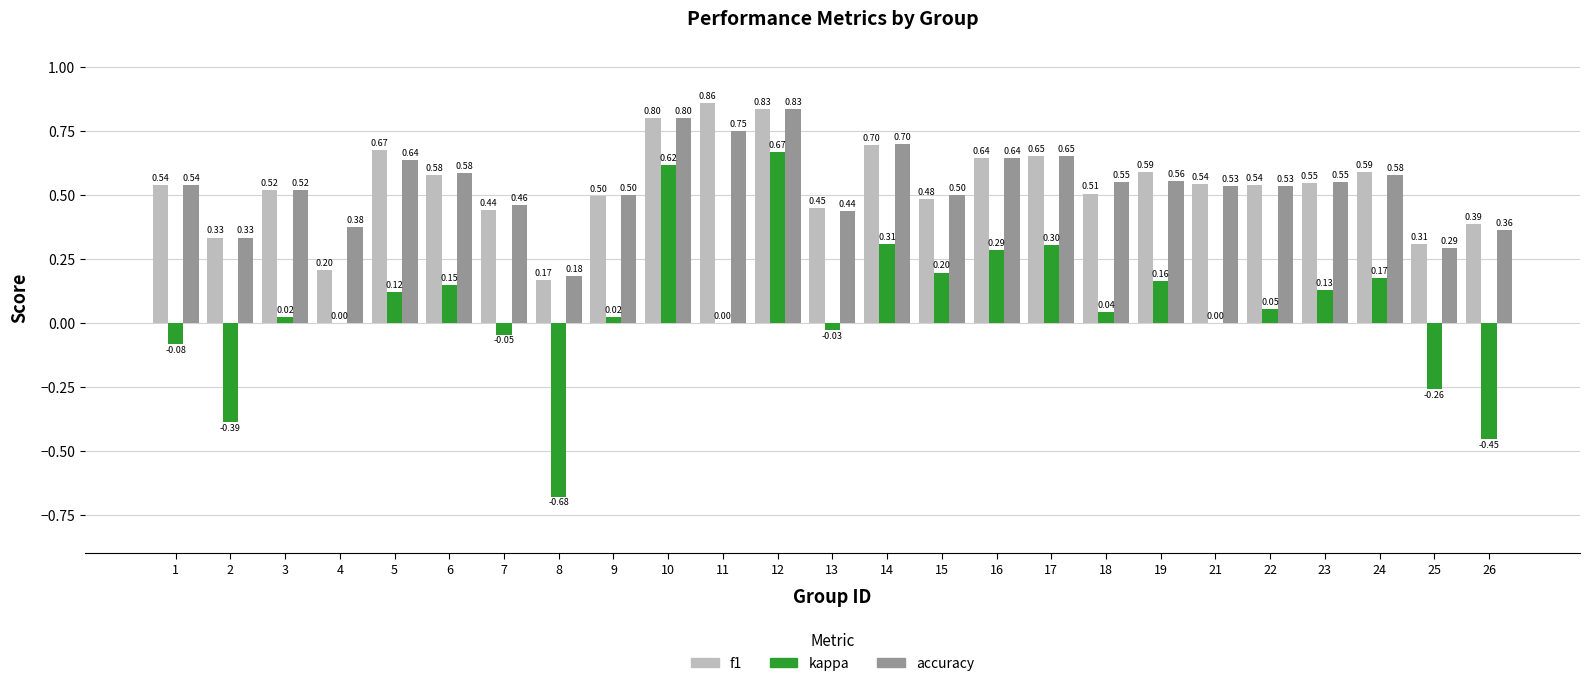

How many categories are shown in the chart?

25